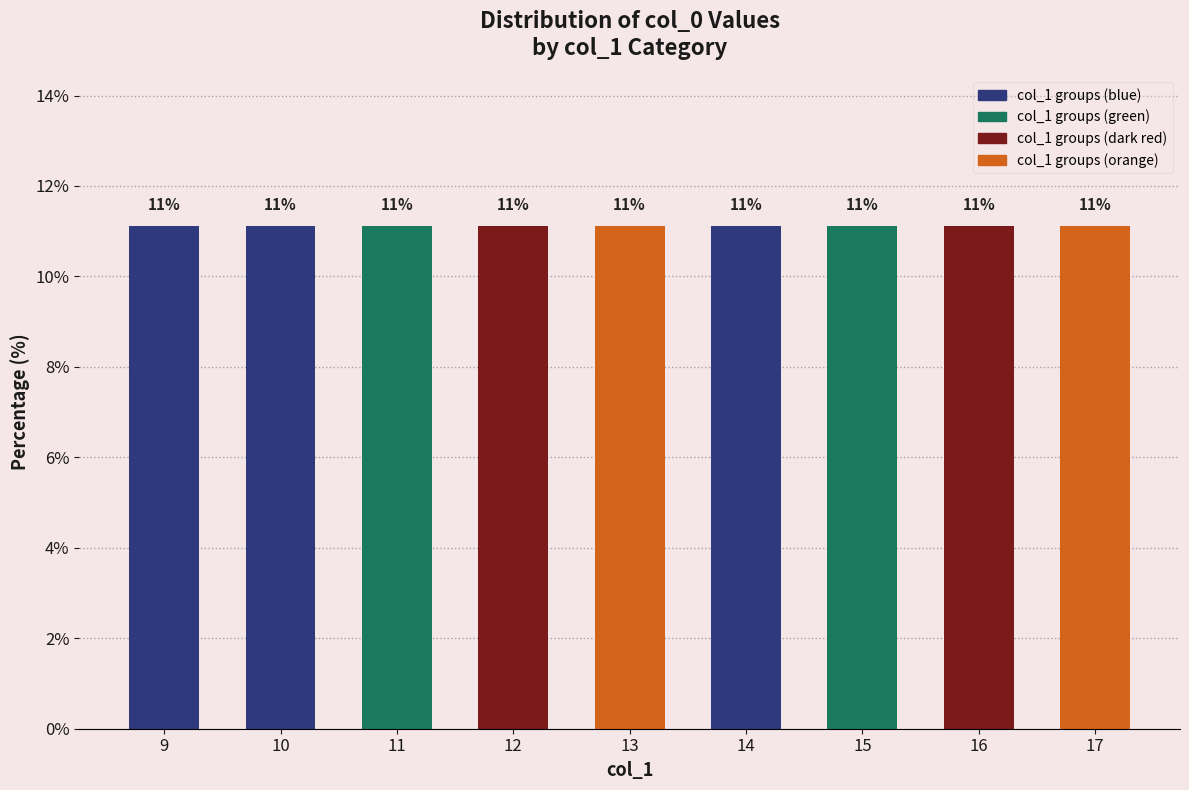

How many bars are there in total?

9